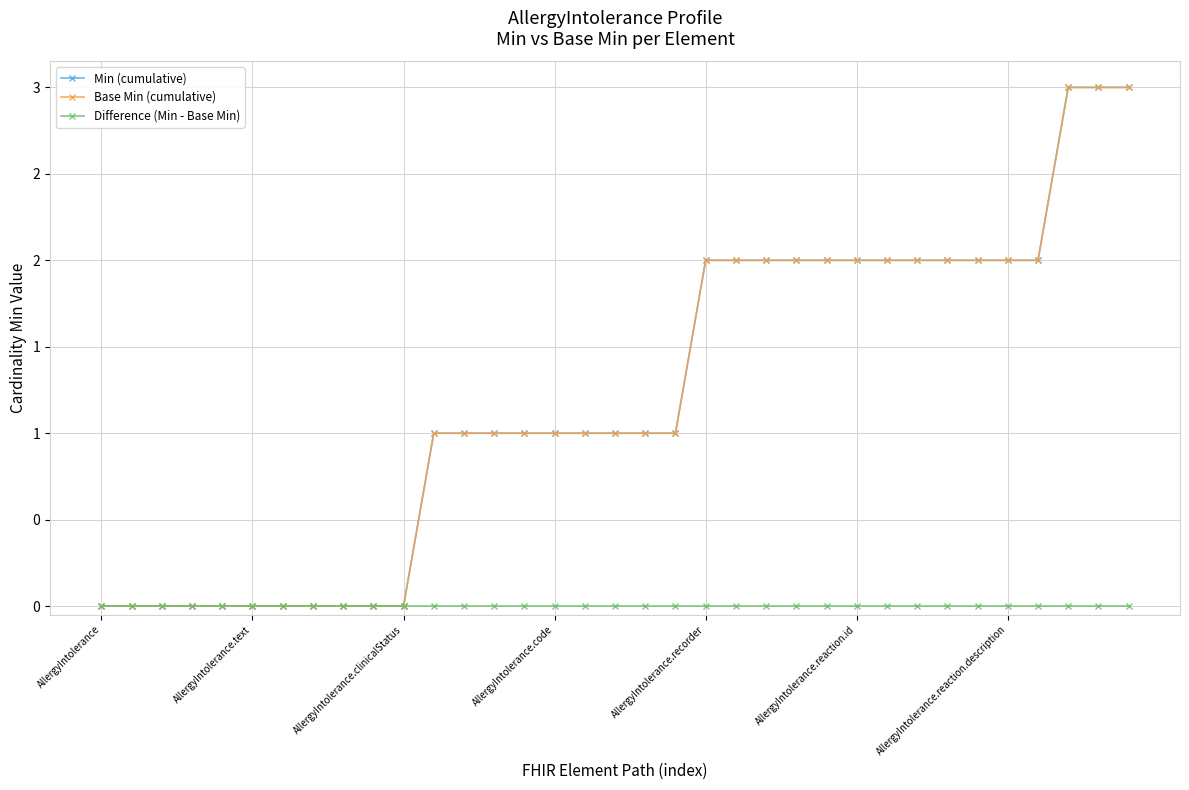

True or false: Base Min (cumulative) and Min (cumulative) cross at least once.

False